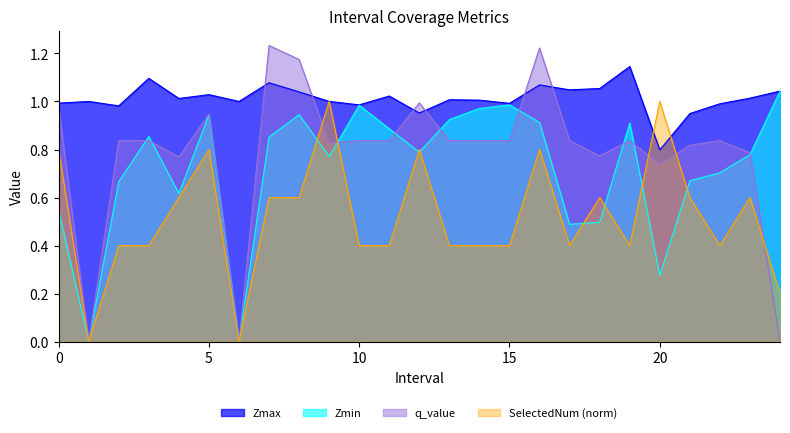

Which label corresponds to the largest value in the chart?

7.0